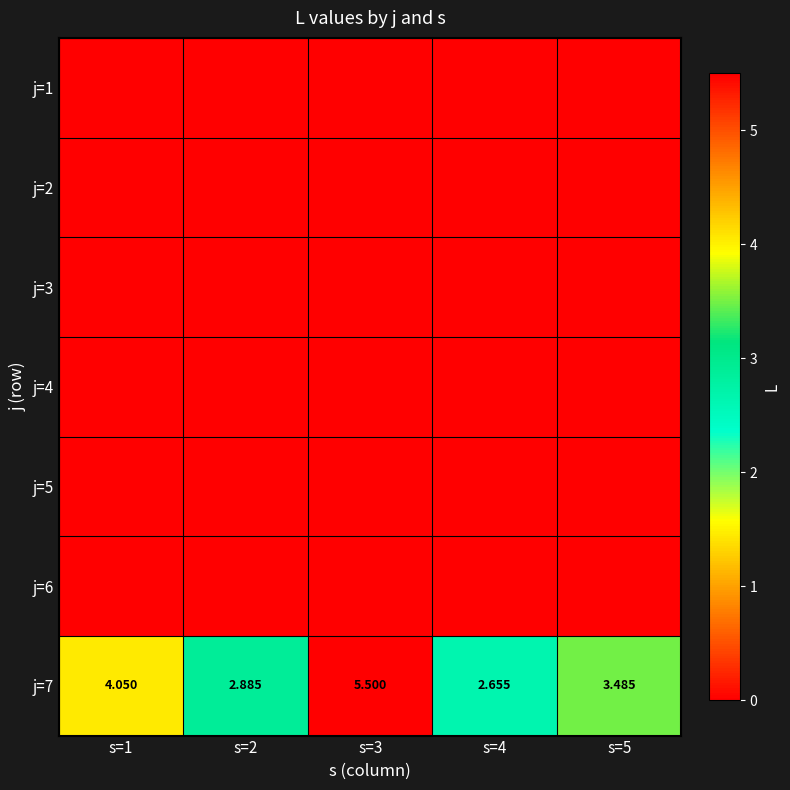

Rank the series by their maximum value, from highest to lowest.

j=7, j=1, j=2, j=3, j=4, j=5, j=6